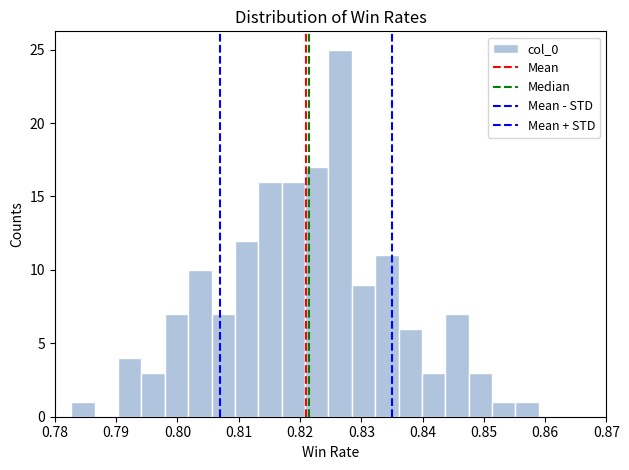

Around what value on the x-axis is the tallest bar? Give the approximate position of its centre, as read against the axis.

0.827